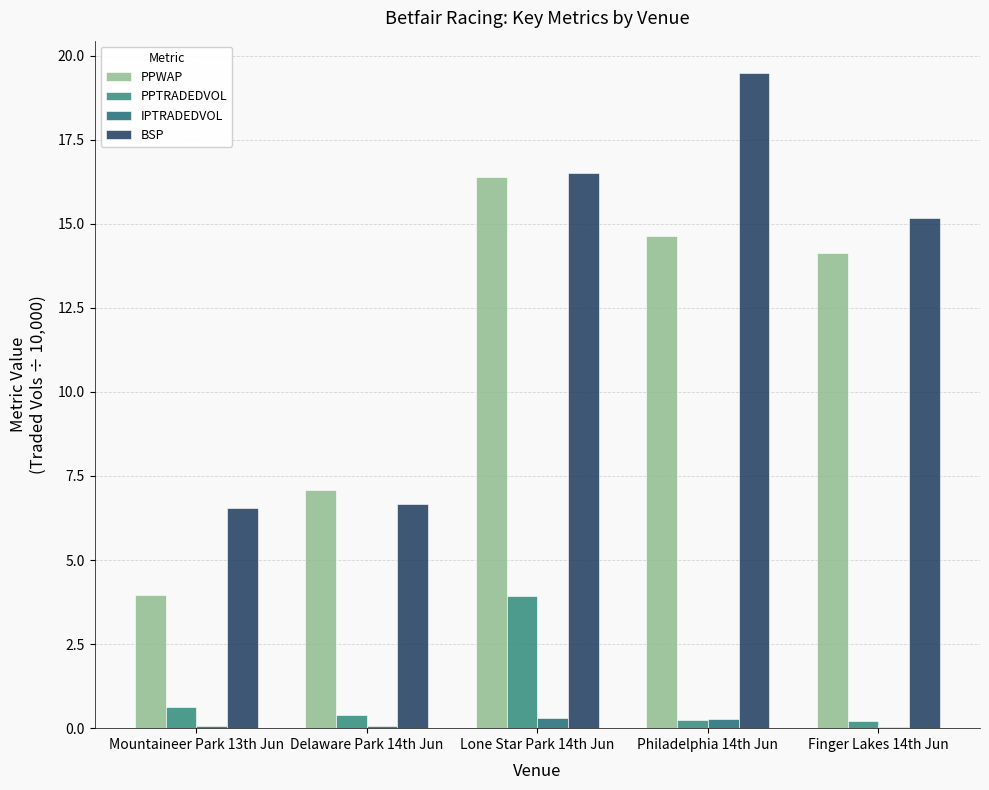

What are all the series names shown in the legend?

PPWAP, PPTRADEDVOL, IPTRADEDVOL, BSP